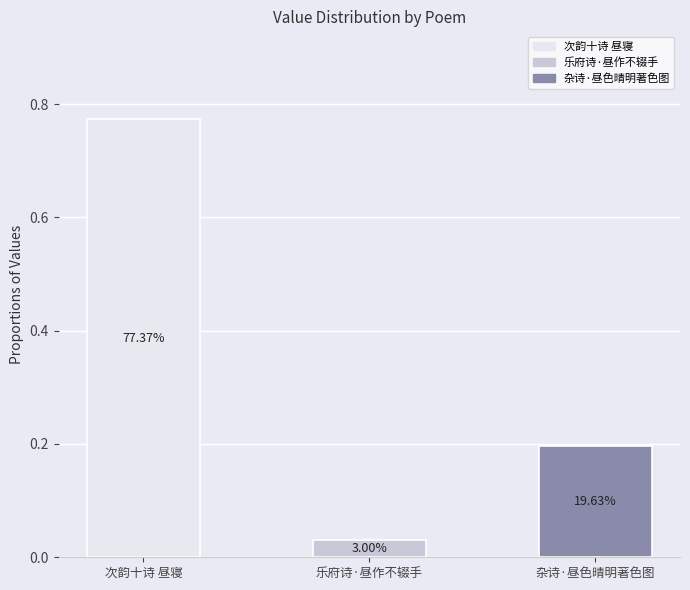

What position from the right is 乐府诗·昼作不辍手?

2